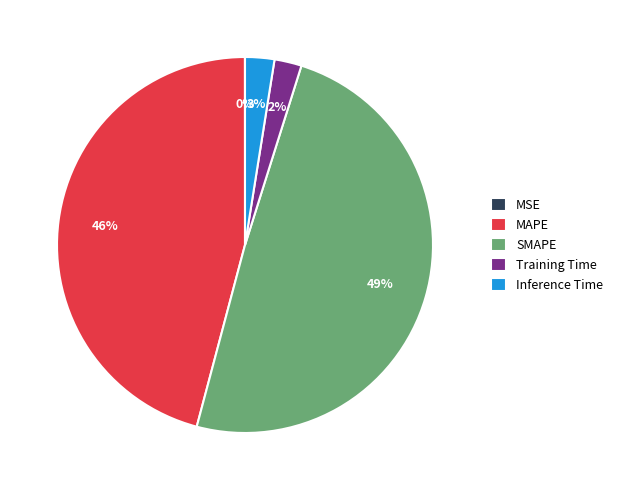

Between Training Time and MAPE, which is larger?

MAPE